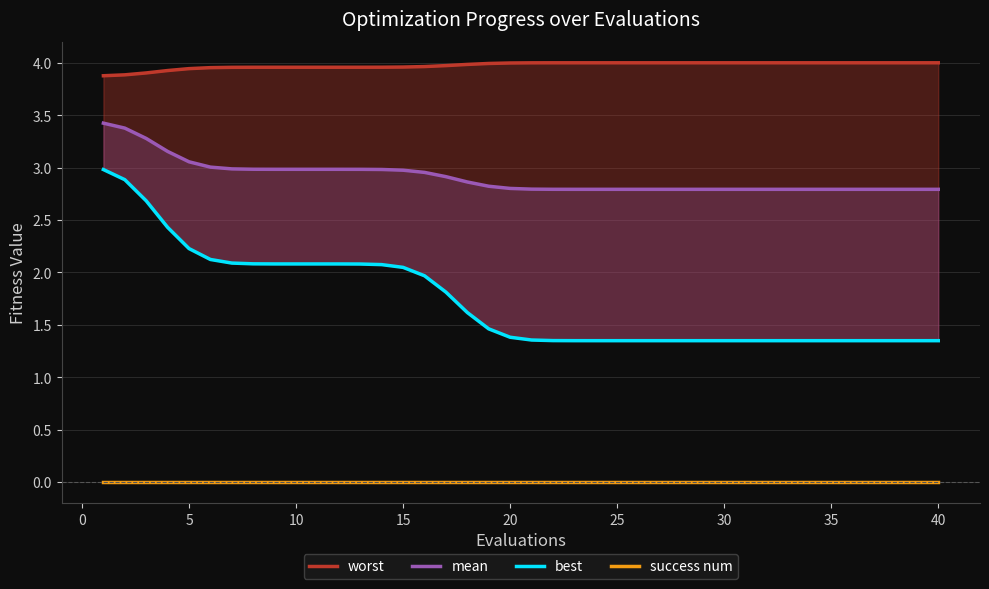

True or false: mean has more than 2 points higher than both neighbors.

False